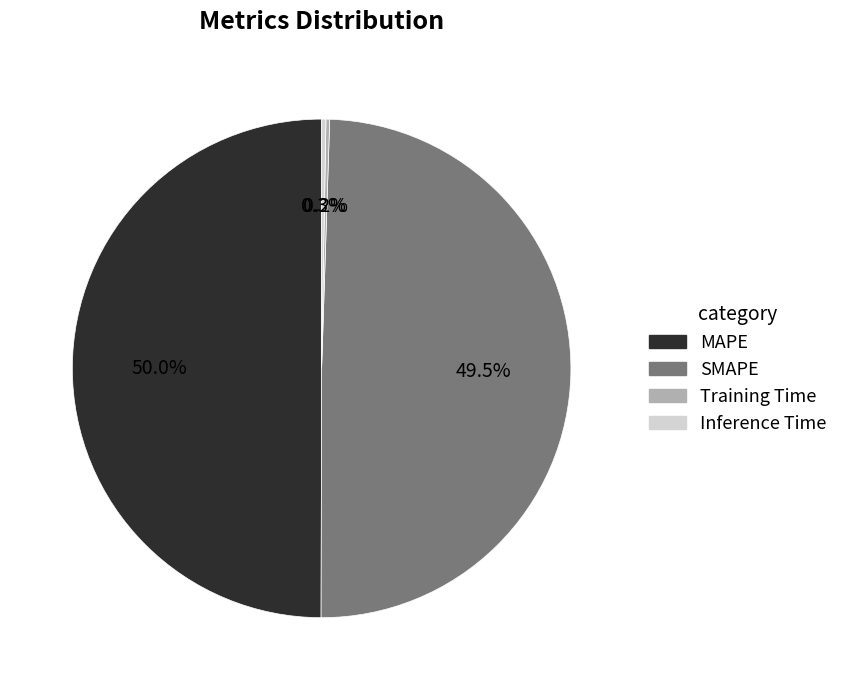

Is the sum of MAPE and SMAPE greater than half?

Yes